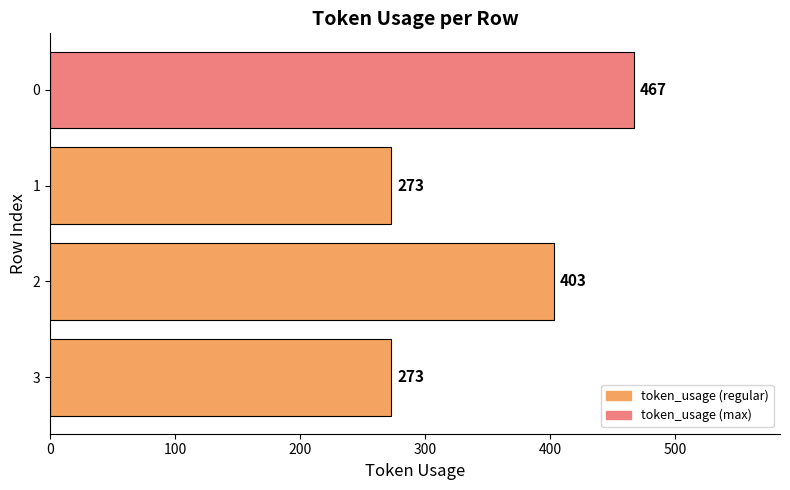

How many values are below 403?

2